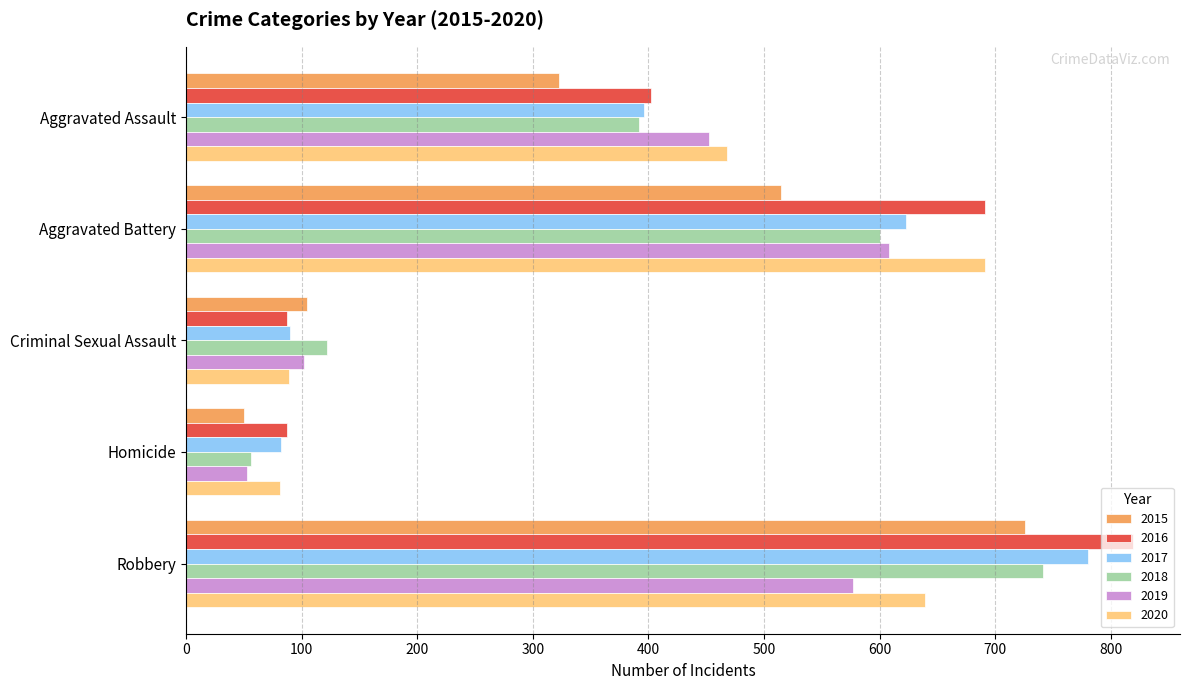

Read the 2018 value at Aggravated Assault, to the nearest 100.

400